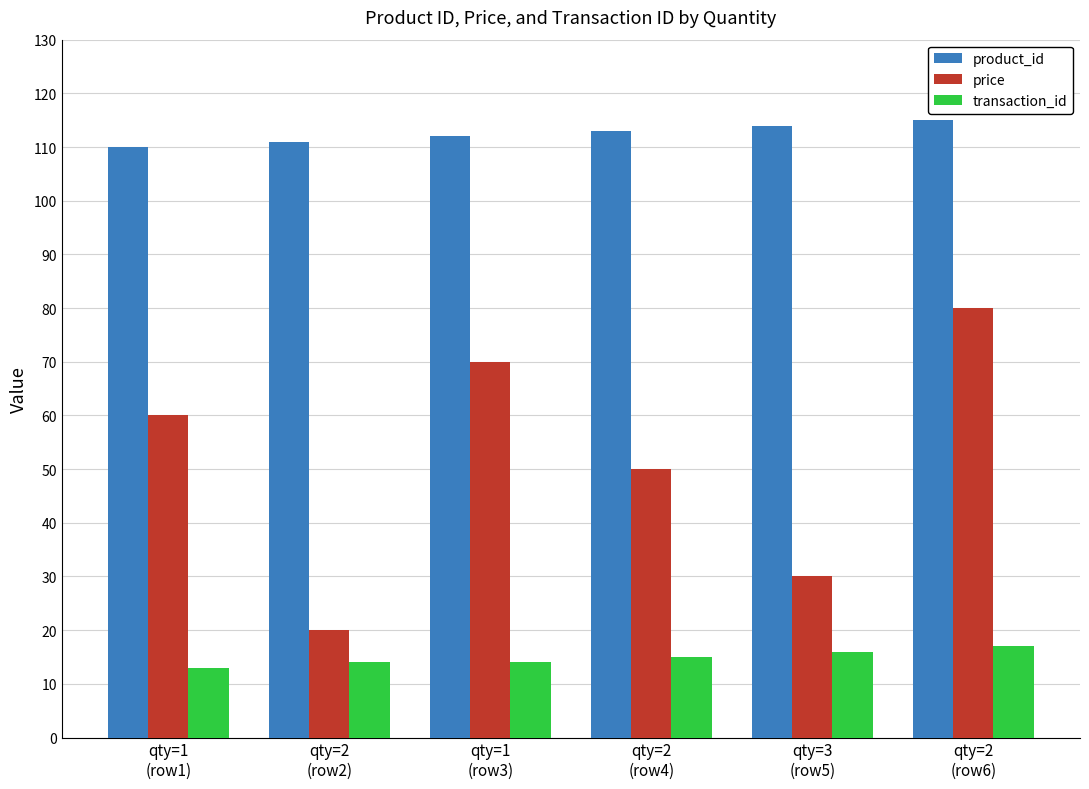

How many bars are there in each group?

3